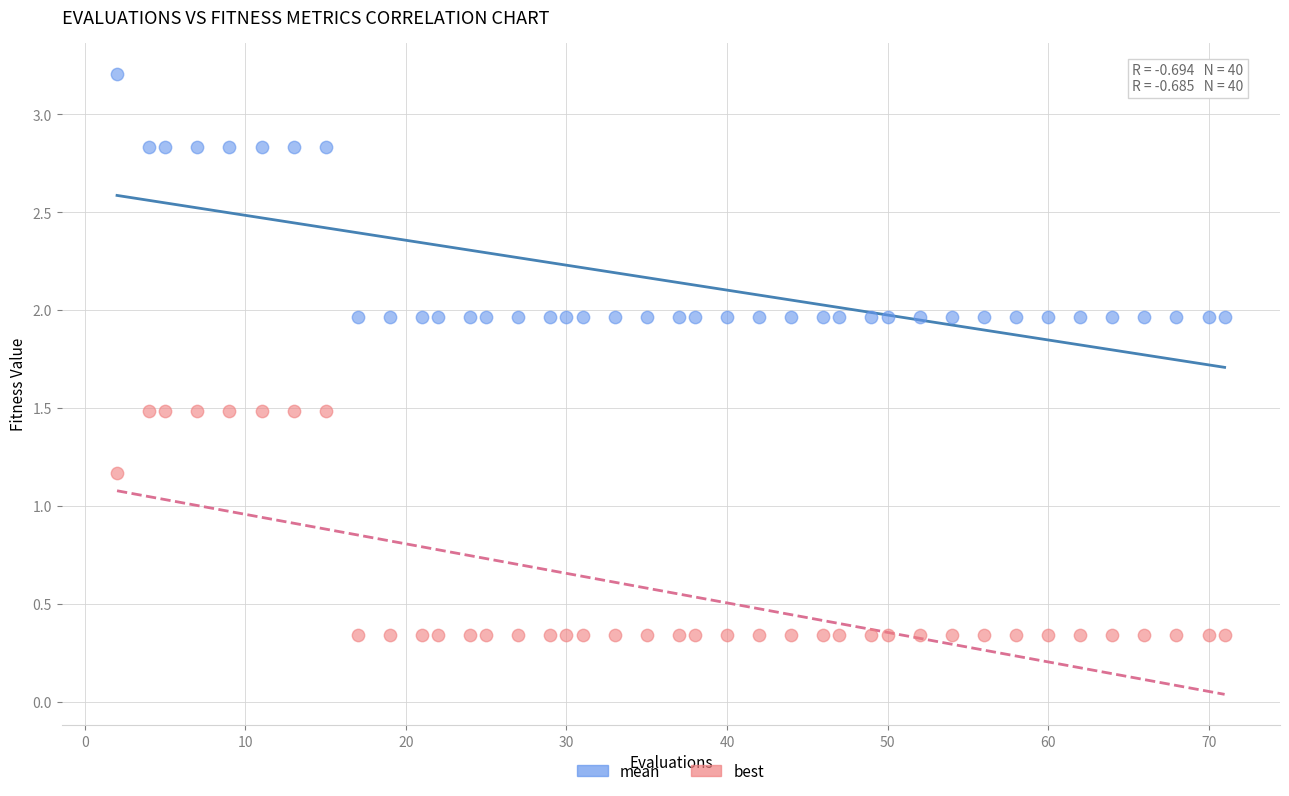

Which series reaches the minimum Y coordinate?

best